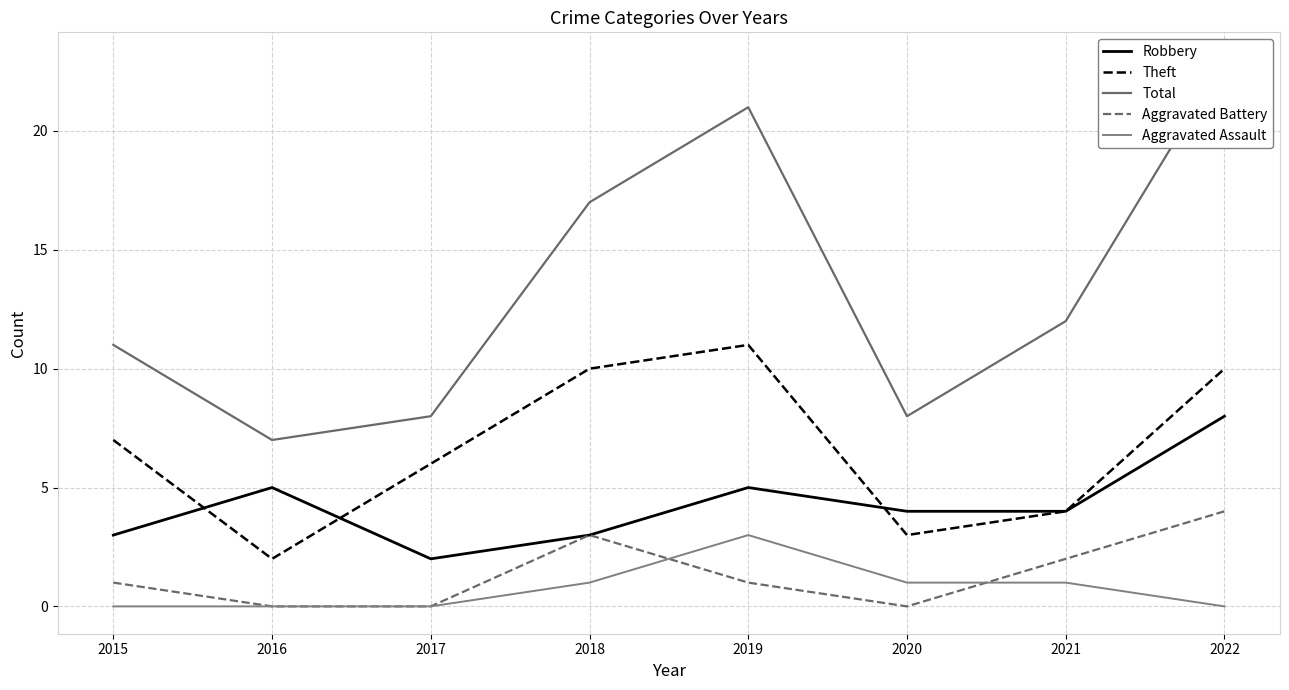

At which label does Robbery reach its peak?

2022